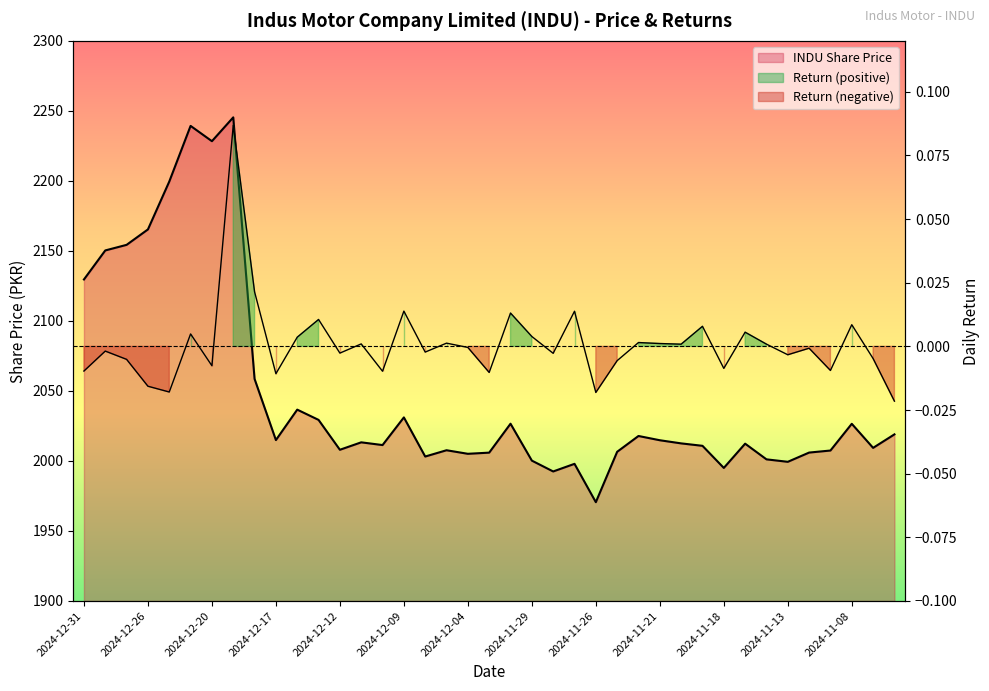

Where is the first local minimum for INDU Share Price?

2024-12-20